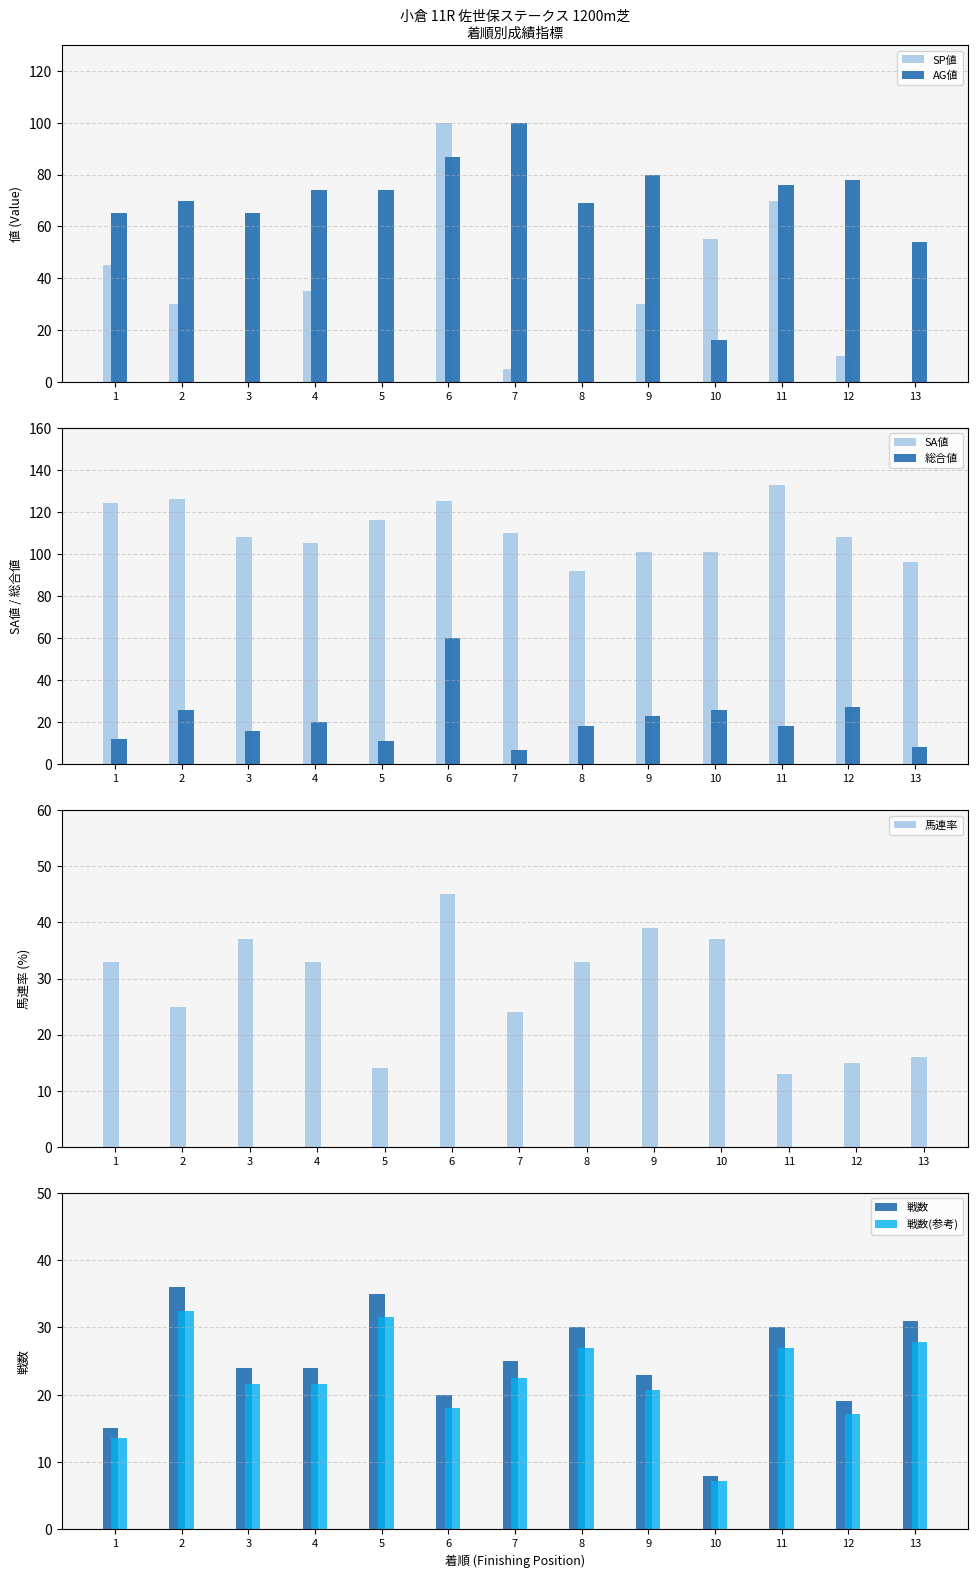

Which series has the largest range (max minus min)?

SP値